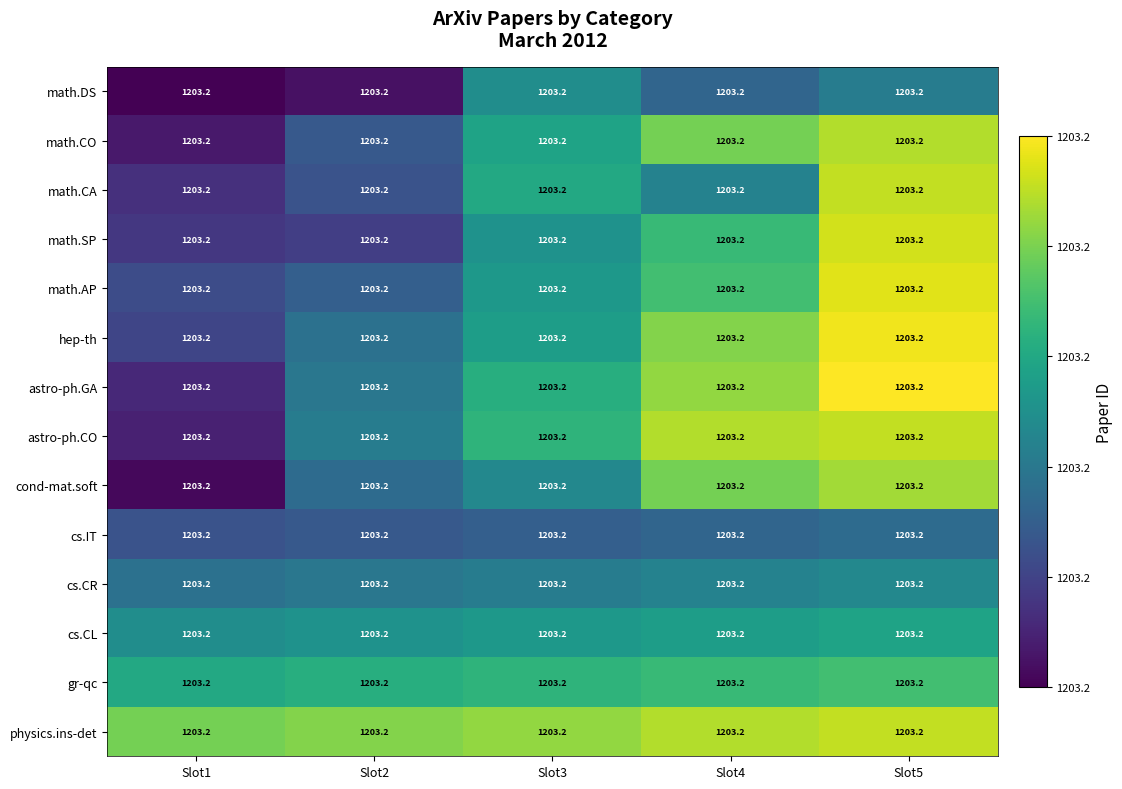

Reading left to right, extract all data points from this chart.

math.DS: Slot1=1203.2	Slot2=1203.2	Slot3=1203.2	Slot4=1203.2	Slot5=1203.2
math.CO: Slot1=1203.2	Slot2=1203.2	Slot3=1203.2	Slot4=1203.2	Slot5=1203.2
math.CA: Slot1=1203.2	Slot2=1203.2	Slot3=1203.2	Slot4=1203.2	Slot5=1203.2
math.SP: Slot1=1203.2	Slot2=1203.2	Slot3=1203.2	Slot4=1203.2	Slot5=1203.2
math.AP: Slot1=1203.2	Slot2=1203.2	Slot3=1203.2	Slot4=1203.2	Slot5=1203.2
hep-th: Slot1=1203.2	Slot2=1203.2	Slot3=1203.2	Slot4=1203.2	Slot5=1203.2
astro-ph.GA: Slot1=1203.2	Slot2=1203.2	Slot3=1203.2	Slot4=1203.2	Slot5=1203.2
astro-ph.CO: Slot1=1203.2	Slot2=1203.2	Slot3=1203.2	Slot4=1203.2	Slot5=1203.2
cond-mat.soft: Slot1=1203.2	Slot2=1203.2	Slot3=1203.2	Slot4=1203.2	Slot5=1203.2
cs.IT: Slot1=1203.2	Slot2=1203.2	Slot3=1203.2	Slot4=1203.2	Slot5=1203.2
cs.CR: Slot1=1203.2	Slot2=1203.2	Slot3=1203.2	Slot4=1203.2	Slot5=1203.2
cs.CL: Slot1=1203.2	Slot2=1203.2	Slot3=1203.2	Slot4=1203.2	Slot5=1203.2
gr-qc: Slot1=1203.2	Slot2=1203.2	Slot3=1203.2	Slot4=1203.2	Slot5=1203.2
physics.ins-det: Slot1=1203.2	Slot2=1203.2	Slot3=1203.2	Slot4=1203.2	Slot5=1203.2